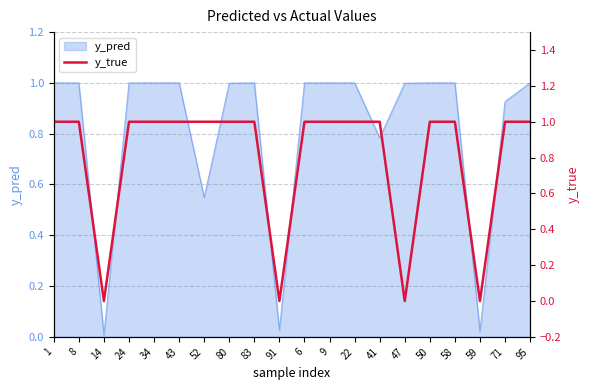

What is the difference between the maximum and minimum values?

1